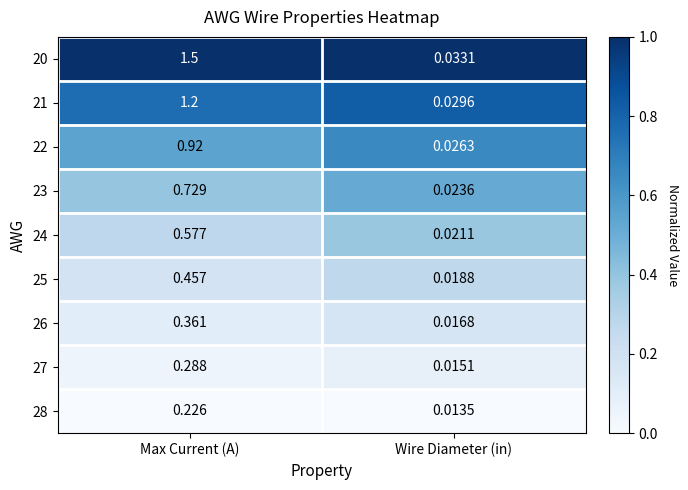

Where is 21 nearest to the value 0?

Wire Diameter (in)